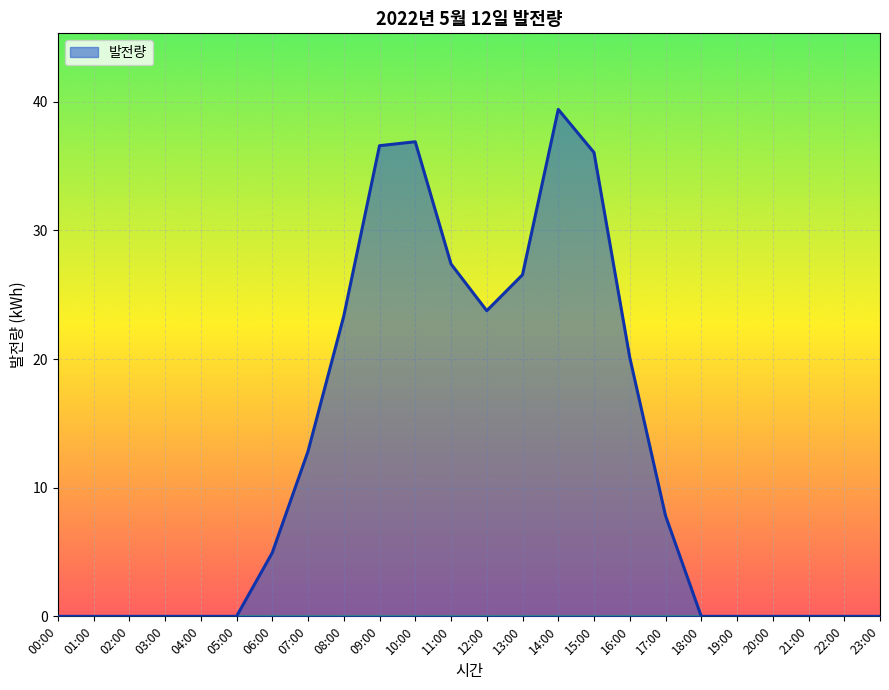

True or false: the data shows -14.9 at 19:00.

False